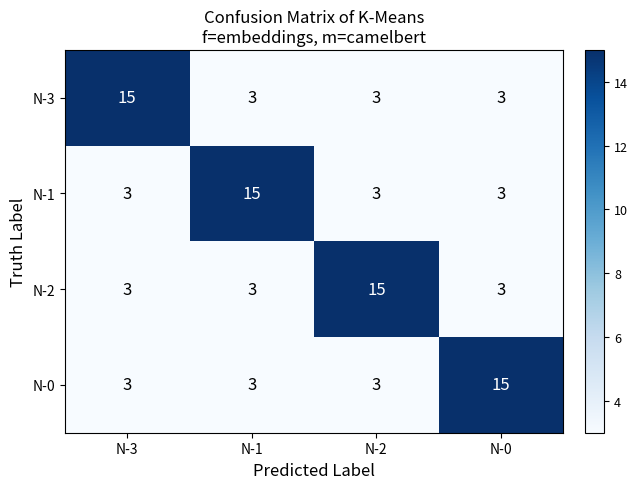

Reading left to right, transcribe all the data shown in this chart.

N-3: 15	3	3	3
N-1: 3	15	3	3
N-2: 3	3	15	3
N-0: 3	3	3	15